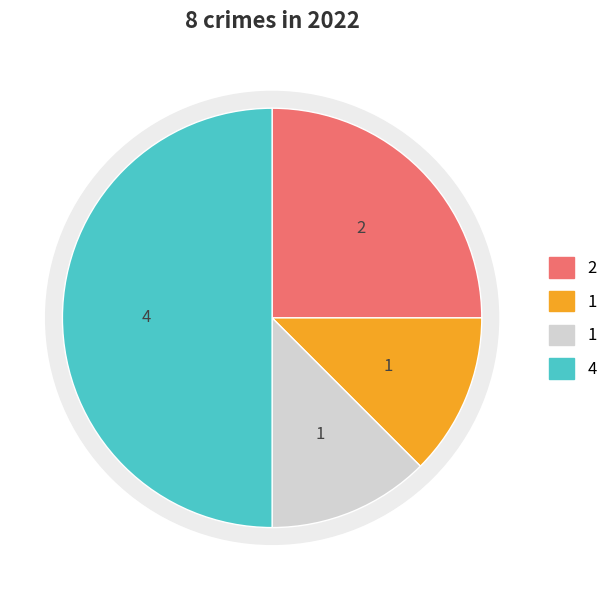

Does any single category account for the majority?

No